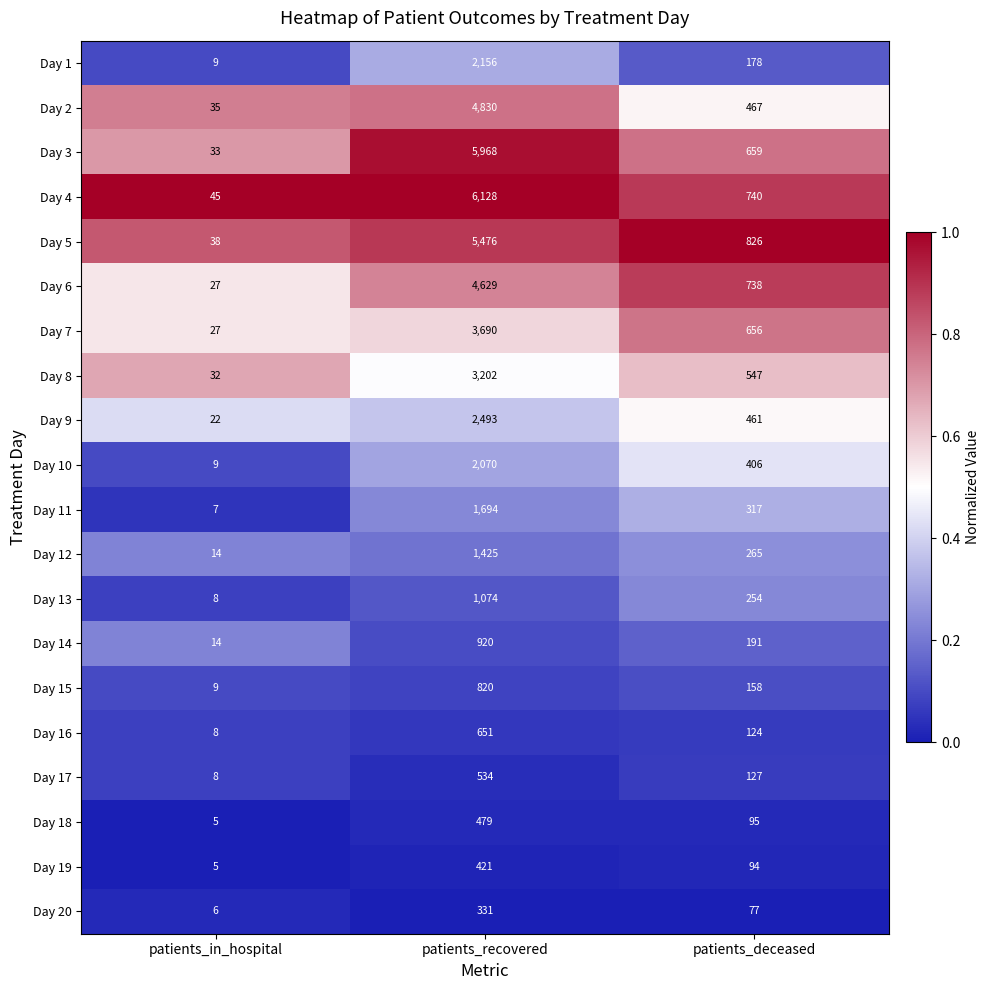

How many Day 4 values are between 45 and 6128?

3